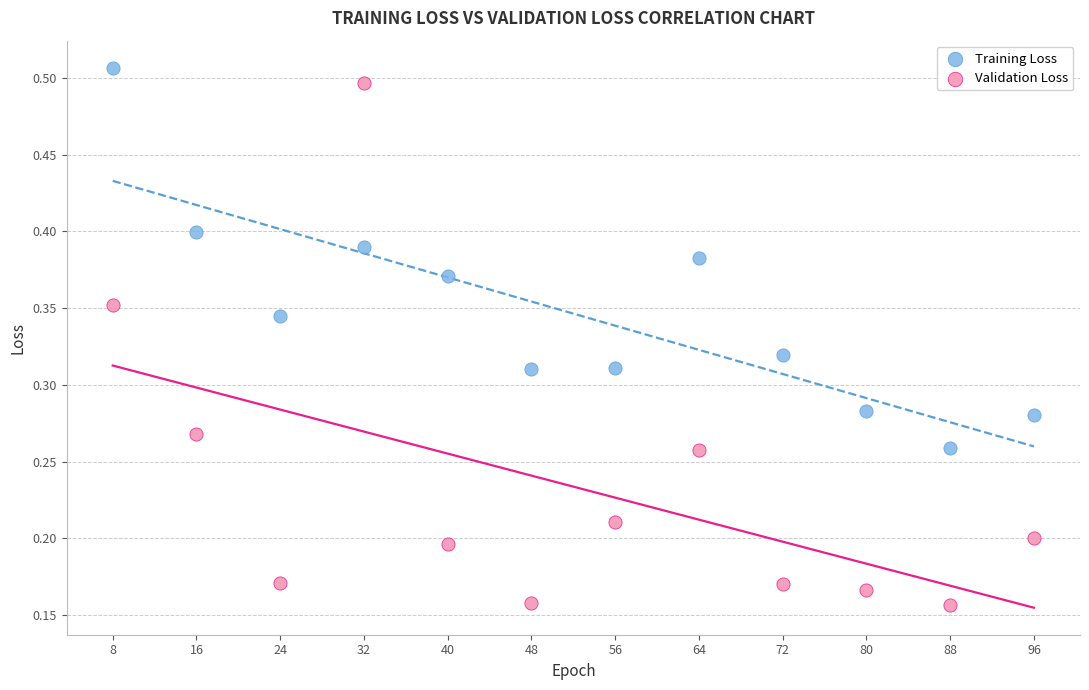

Which series has the largest Y range (max minus min)?

Validation Loss